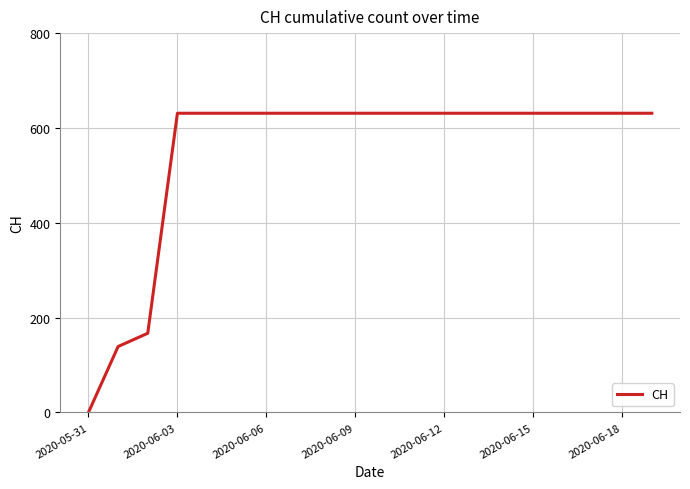

What is the maximum value shown in the chart?

631